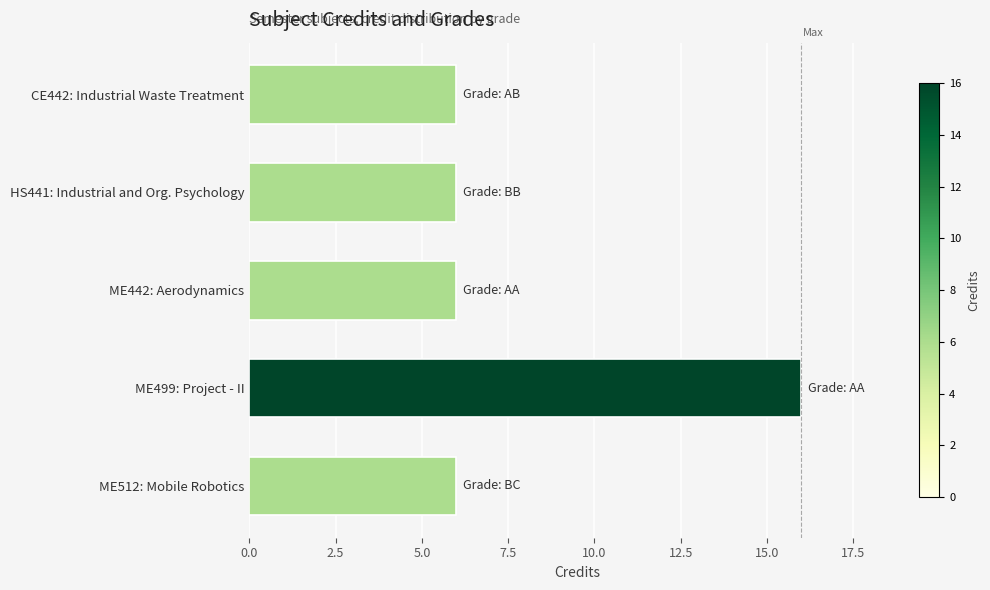

True or false: the data shows 8 at CE442: Industrial Waste Treatment.

False